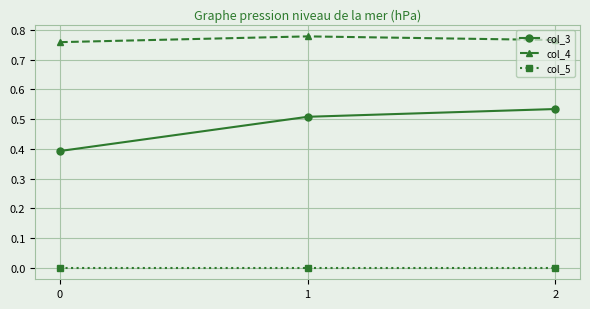

Between 1 and 2, which series saw the biggest shift?

col_3